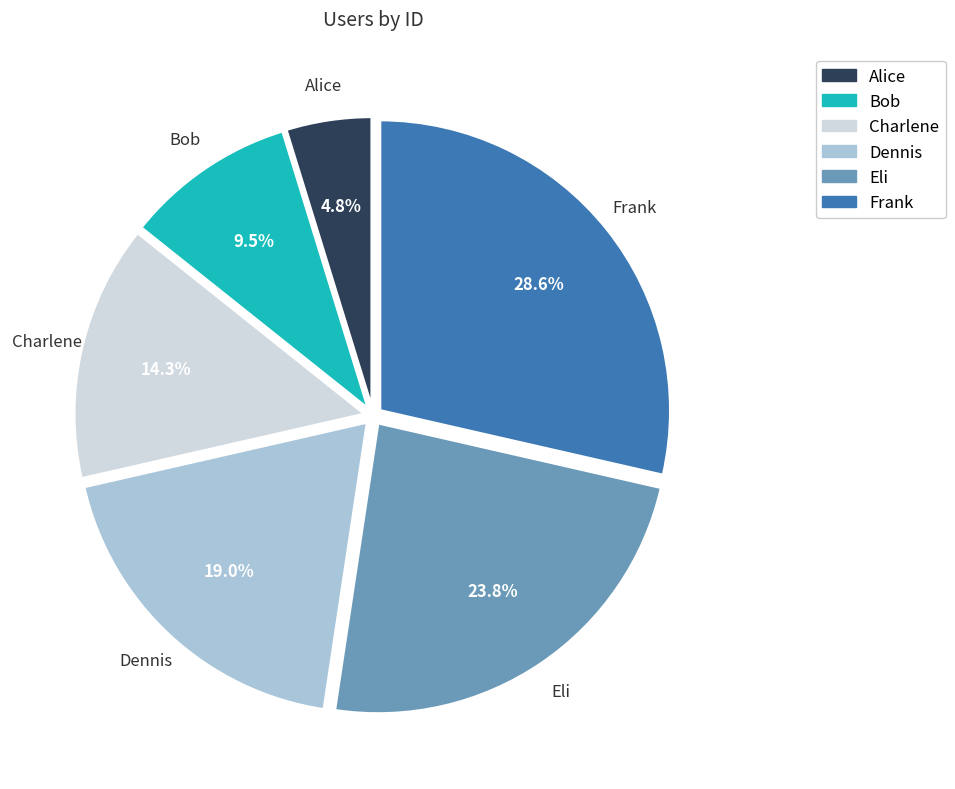

To the nearest percent, what percentage of the pie is Charlene?

14%